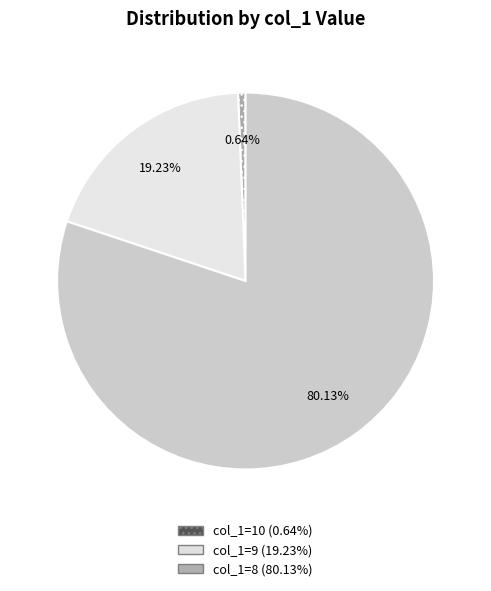

Does any single category account for the majority?

Yes